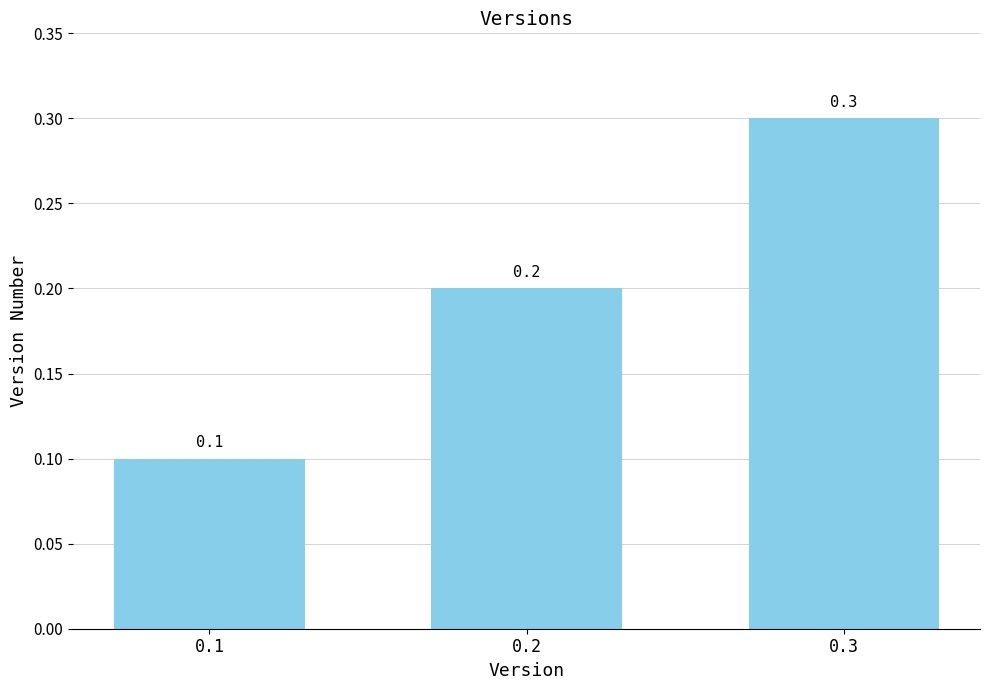

Rank the categories by value from lowest to highest.

0.1, 0.2, 0.3